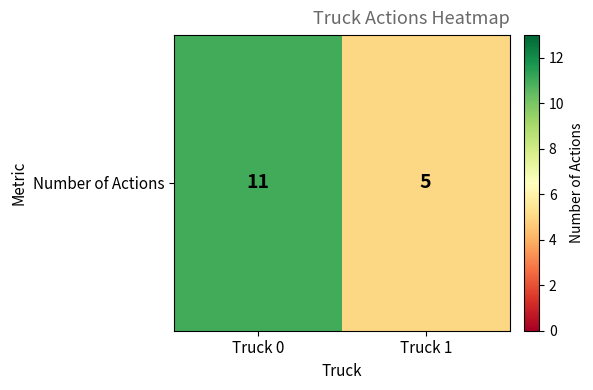

What is the difference between the values at Truck 1 and Truck 0?

6